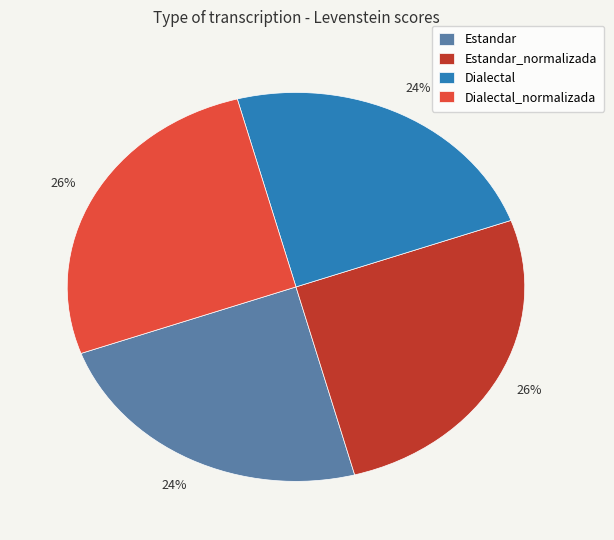

Is there any slice that represents more than half of the pie?

No